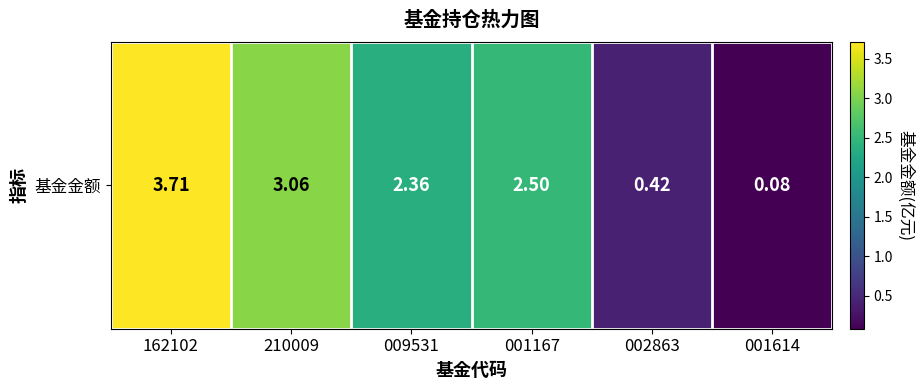

Which category has the lowest value across all series?

001614